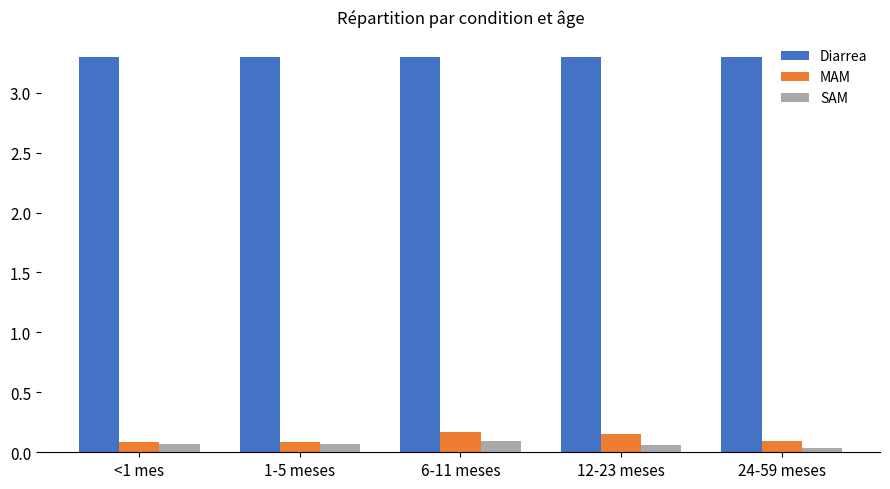

What is the minimum value for Diarrea?

3.3